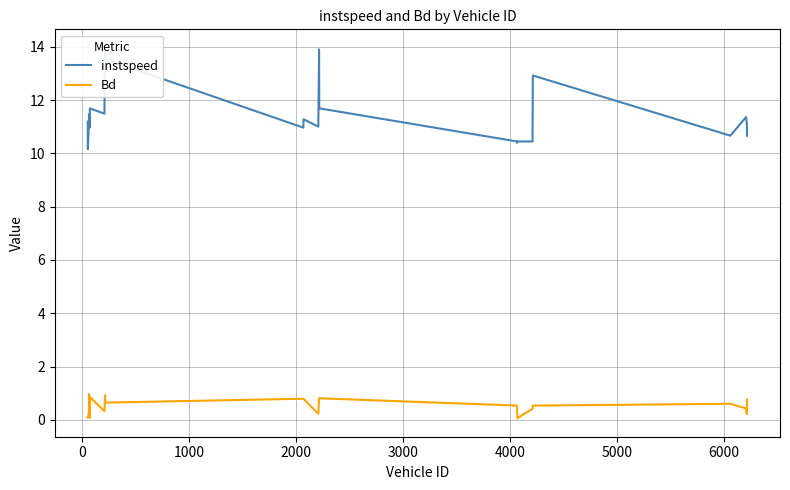

What is the maximum value for Bd?

1.0